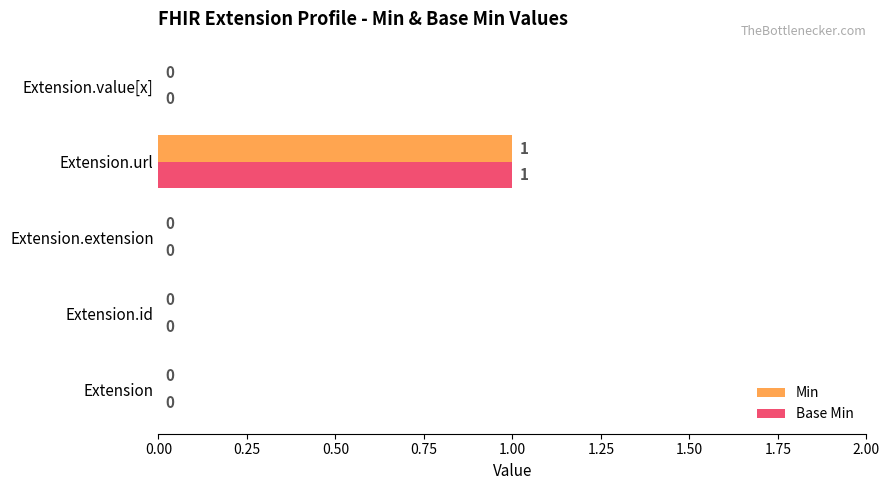

Is it true that Min equals 1 at Extension.url?

True